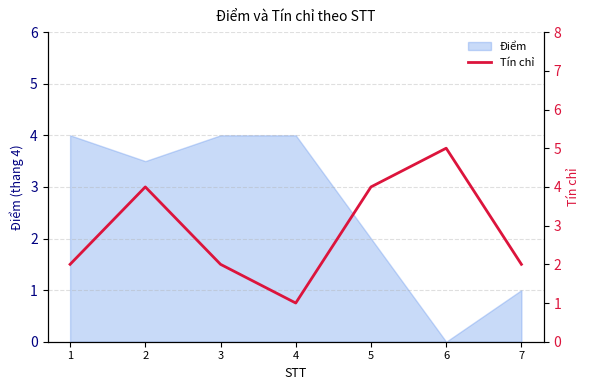

Which category has the highest value across all series?

6